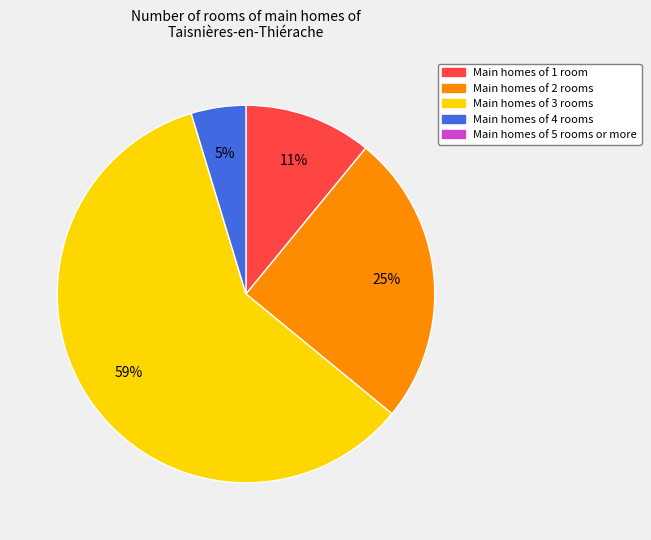

To the nearest percent, what is the average slice percentage?

25%